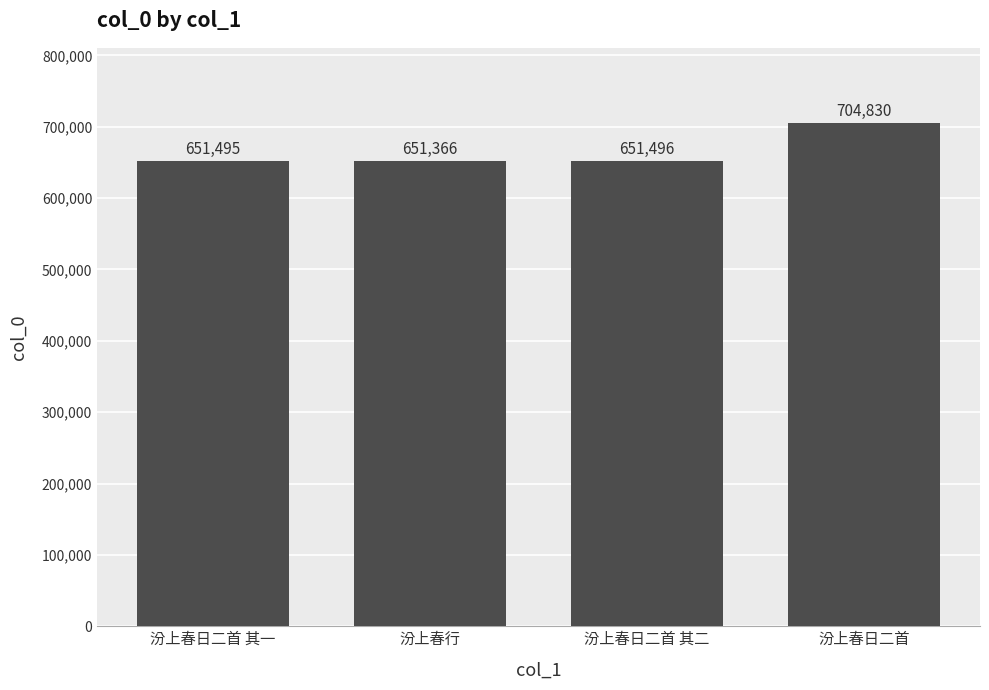

What is the average value?

664797